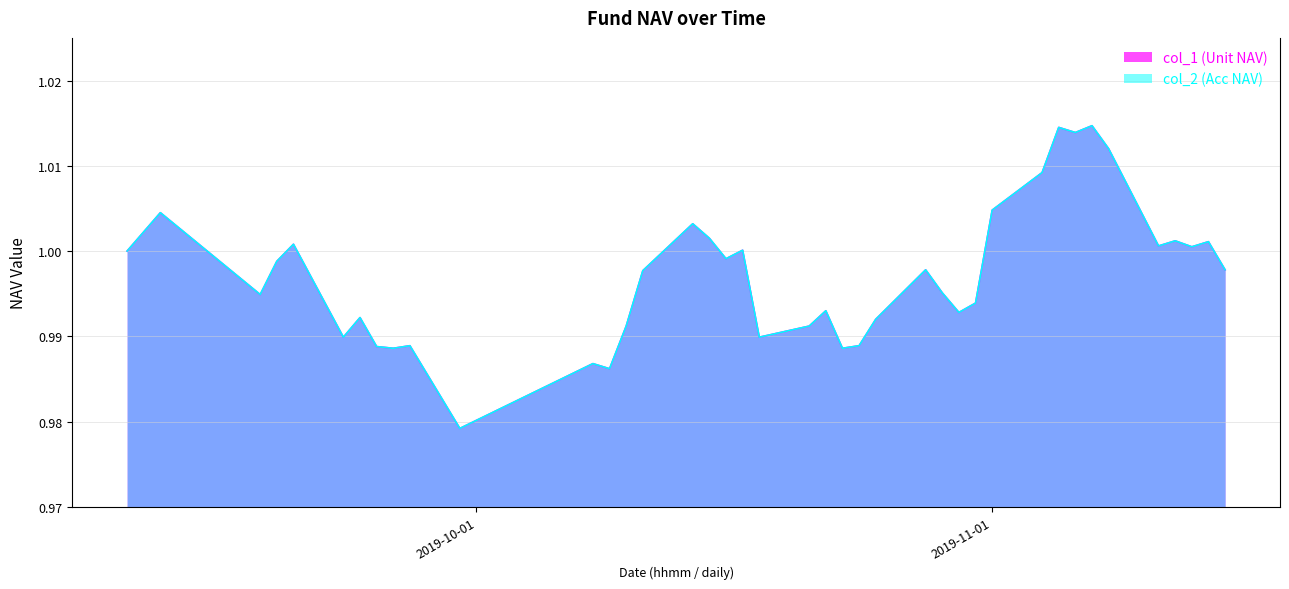

True or false: col_2 (Acc NAV) and col_1 (Unit NAV) cross at least once.

False